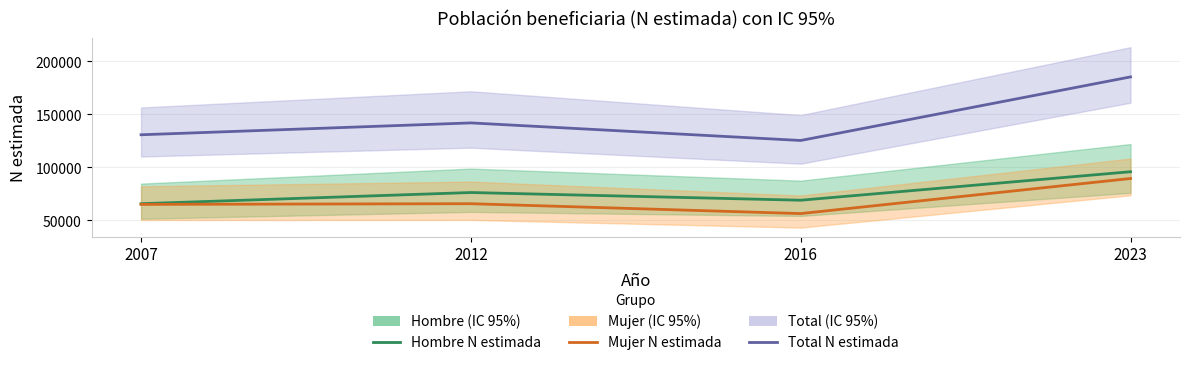

True or false: Mujer N estimada and Hombre N estimada cross at least once.

False